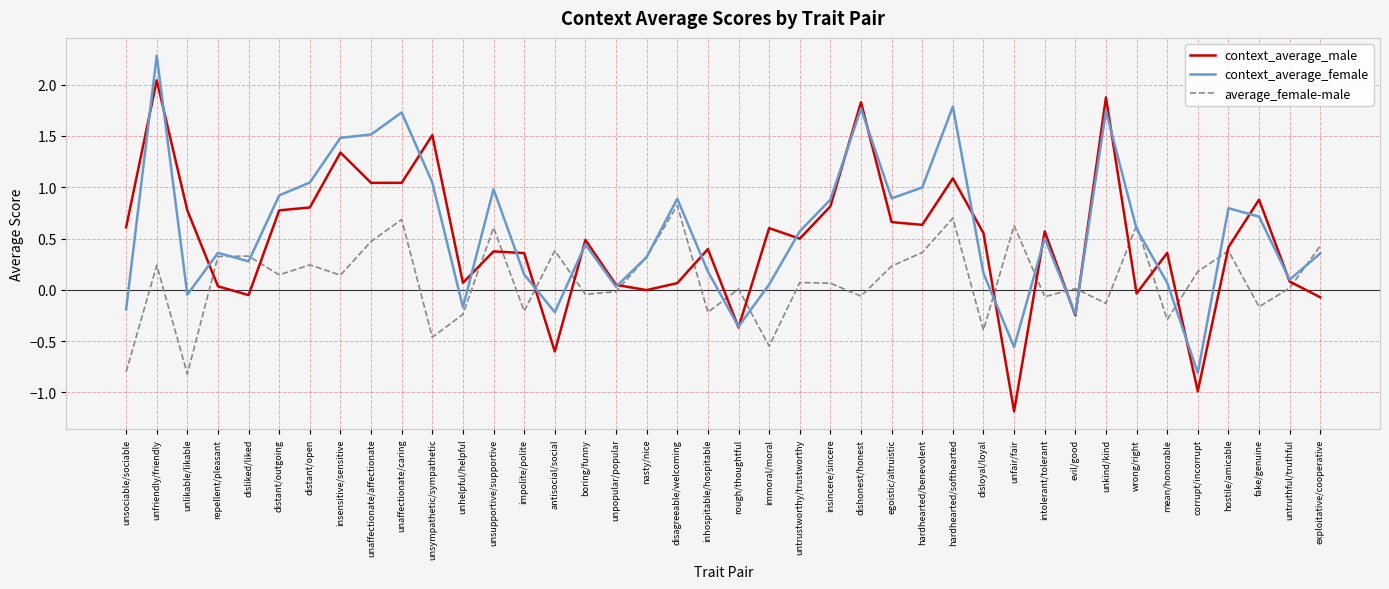

At which category is the sum across all series the highest?

unfriendly/friendly